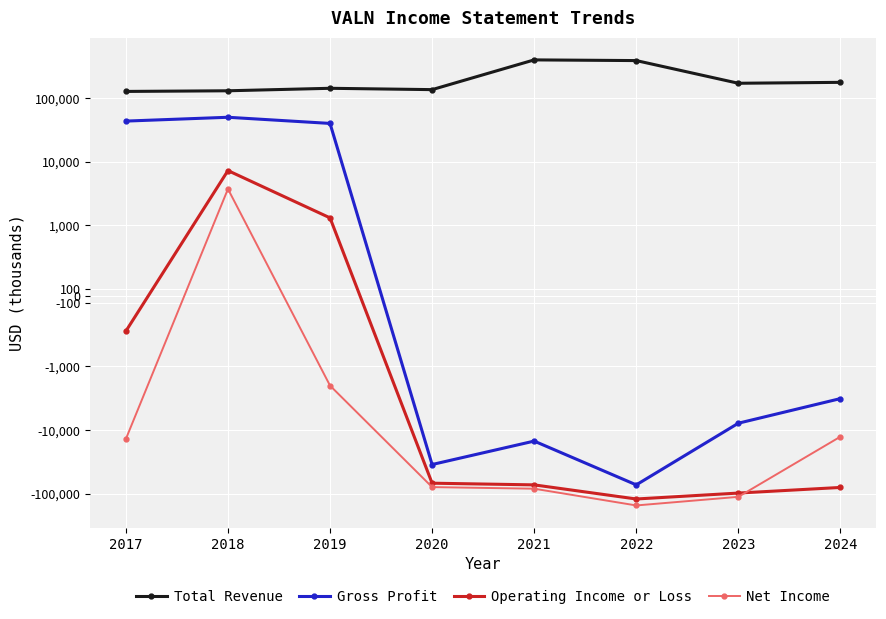

At which category does the chart reach its peak across all series?

2021